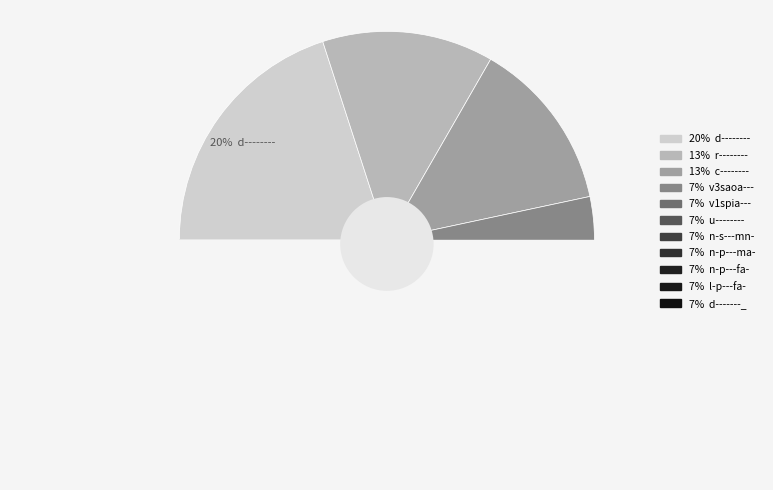

Is it true that n-p---ma- is 7% of the pie?

True